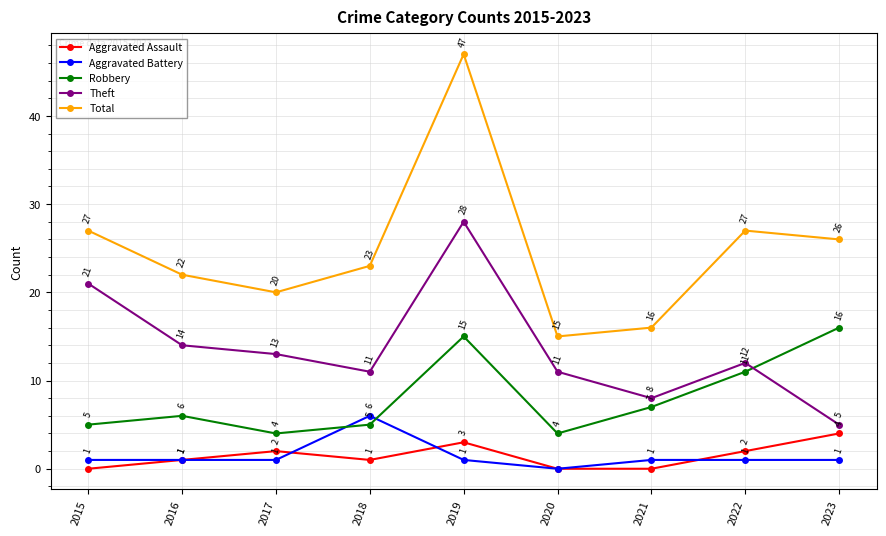

Is the value of Aggravated Battery at 2018 greater than the value of Theft at 2018?

No